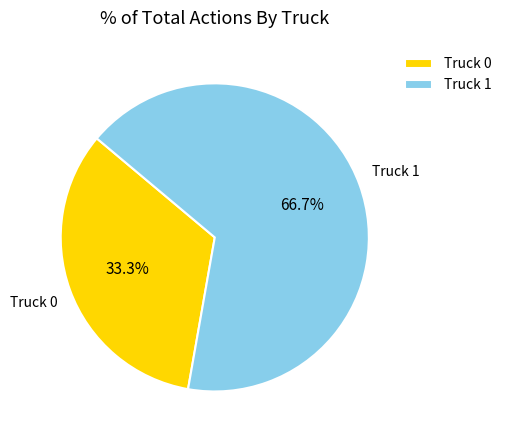

To the nearest percent, what is the difference between the Truck 0 and Truck 1 slice percentages?

33%